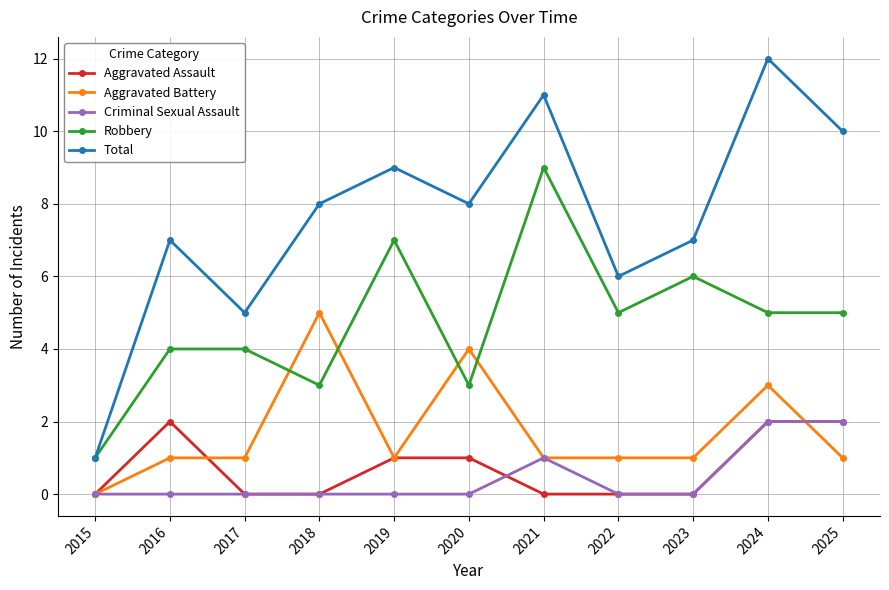

Which series has the largest range (max minus min)?

Total